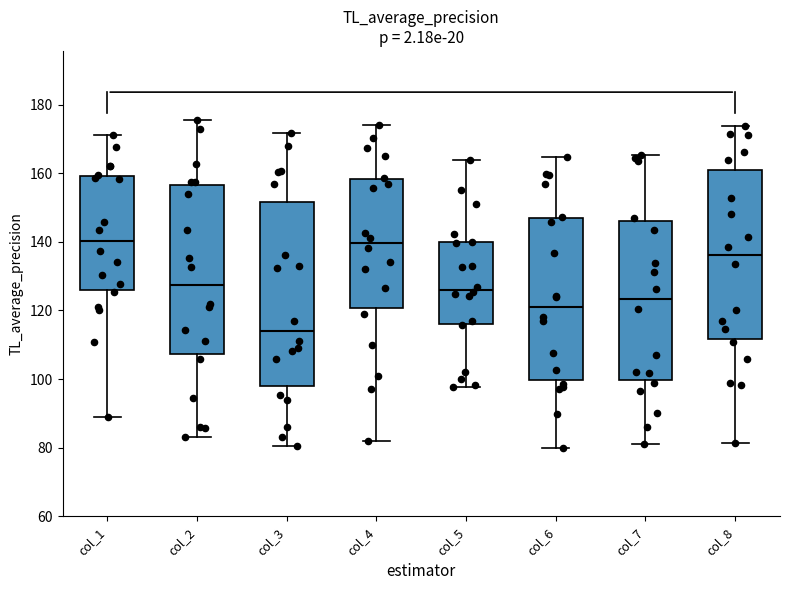

Where does the median line of the box for col_8 sit on the y-axis? The values are not printed on the chart, so give them approximately, as read against the axis.

136